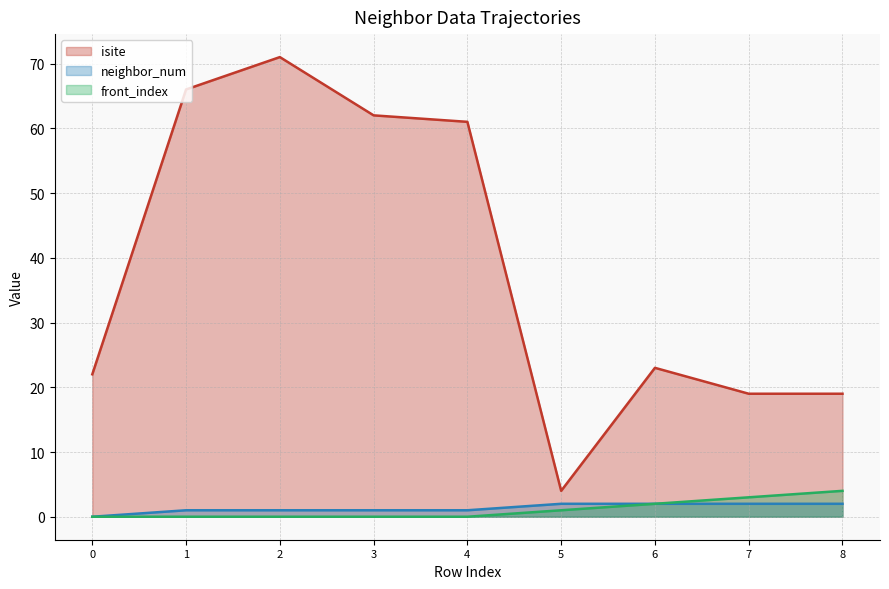

Reading left to right, transcribe all the data shown in this chart.

isite: 22	66	71	62	61	4	23	19	19
neighbor_num: 0	1	1	1	1	2	2	2	2
front_index: 0	0	0	0	0	1	2	3	4